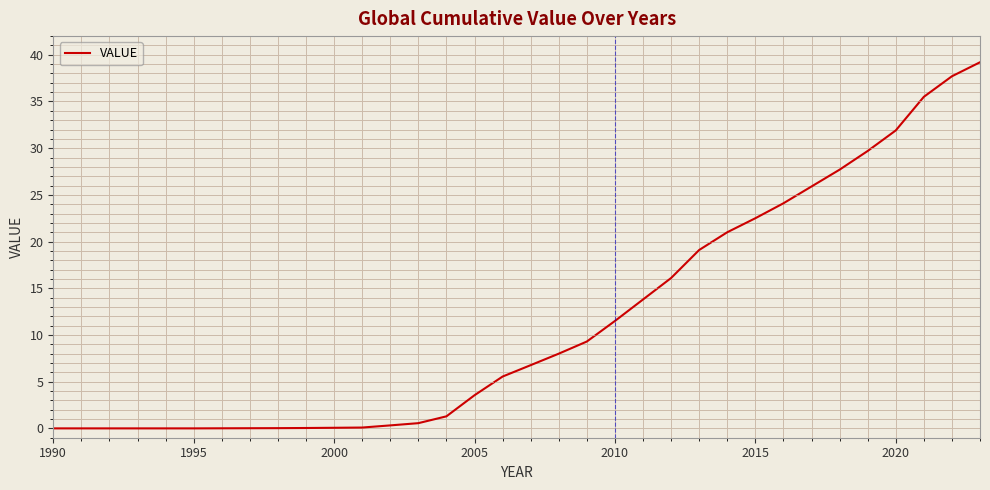

What is the maximum value shown in the chart?

39.2